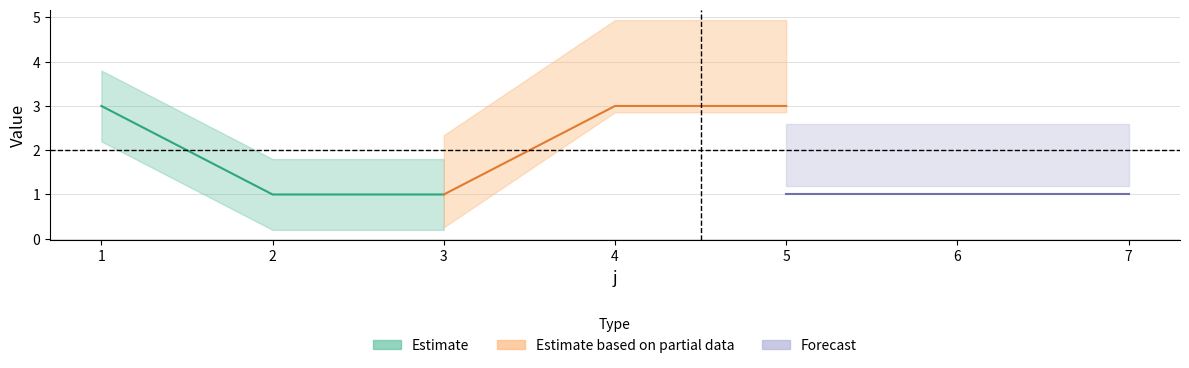

Between 2 and 1, which is larger?

1